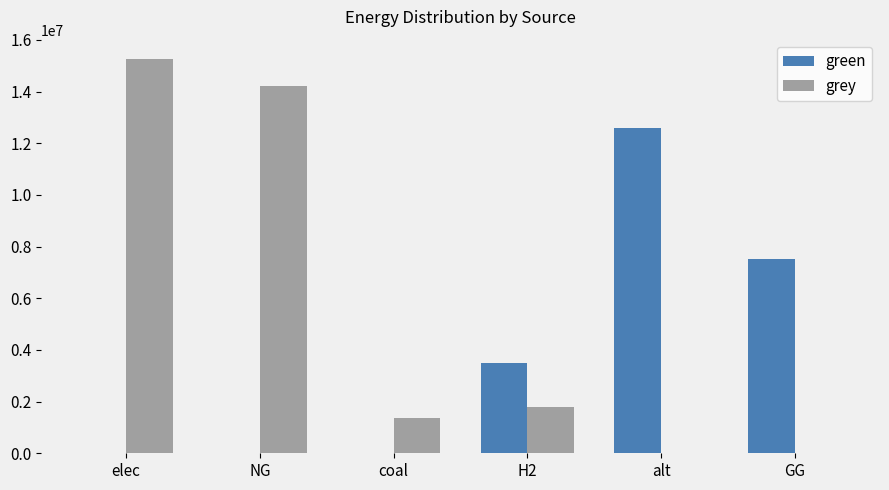

At which label does grey reach its peak?

elec